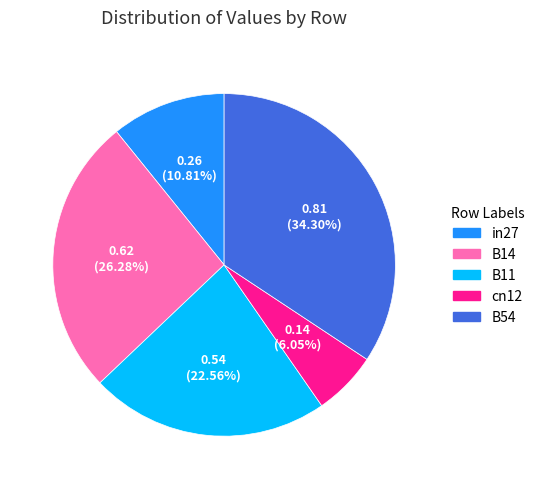

Does B14 account for over 50% of the chart?

No